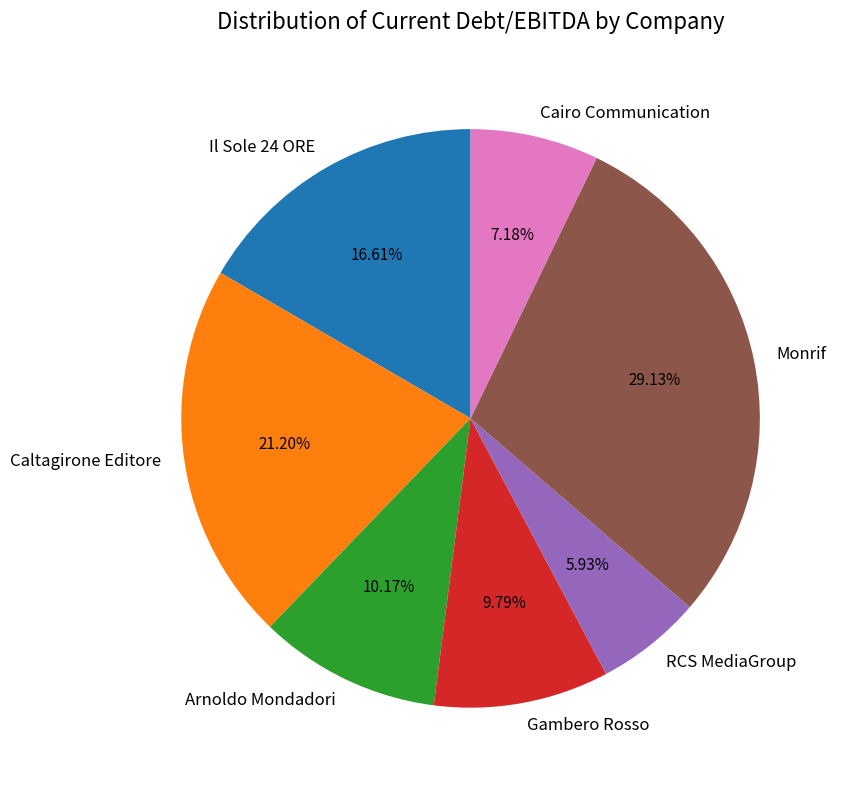

Which has a higher value, Monrif or Caltagirone Editore?

Monrif